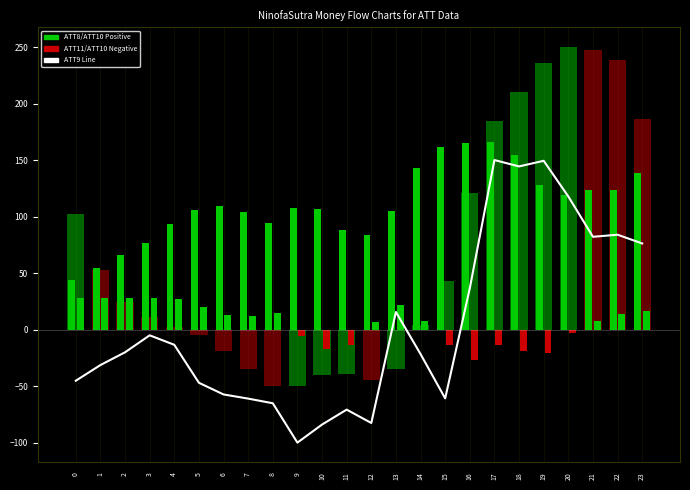

Is it true that ATT8 equals 5.8 at 14?

False